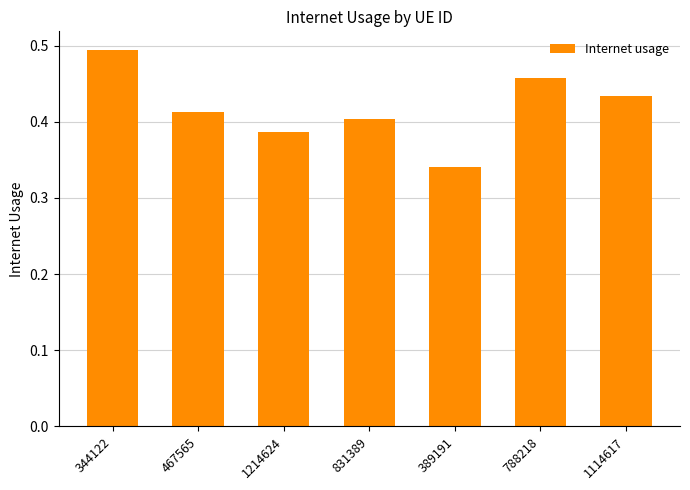

Which label corresponds to the largest value in the chart?

344122